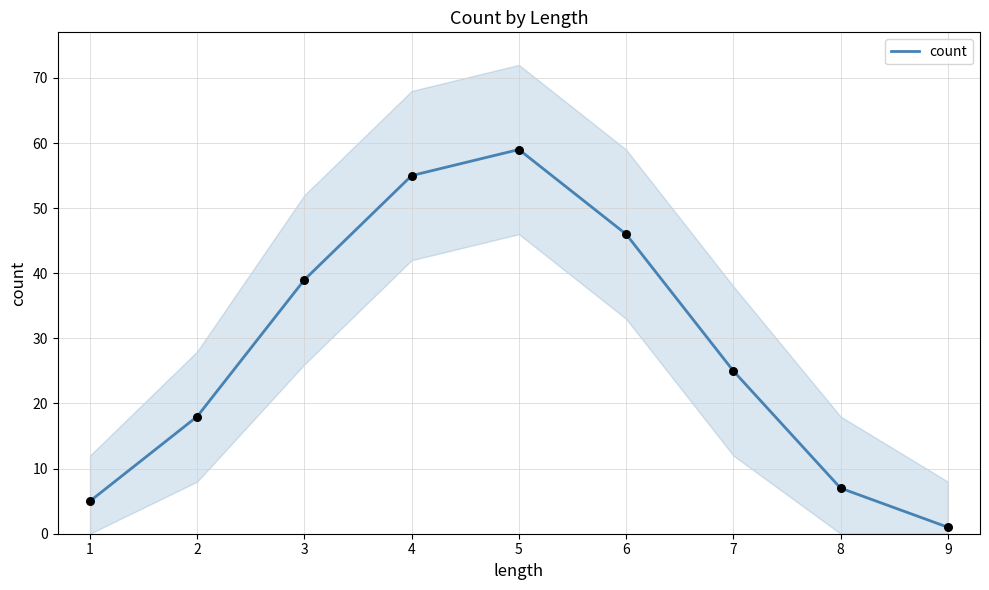

At which label is count closest to 30?

7